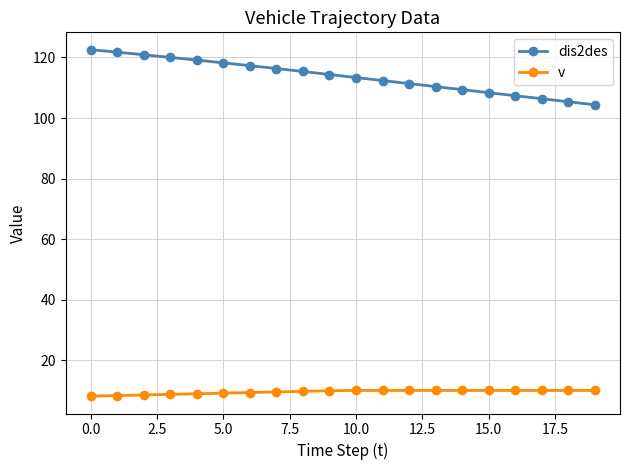

What is the value of the dis2des point at the 14th from the left?

110.4